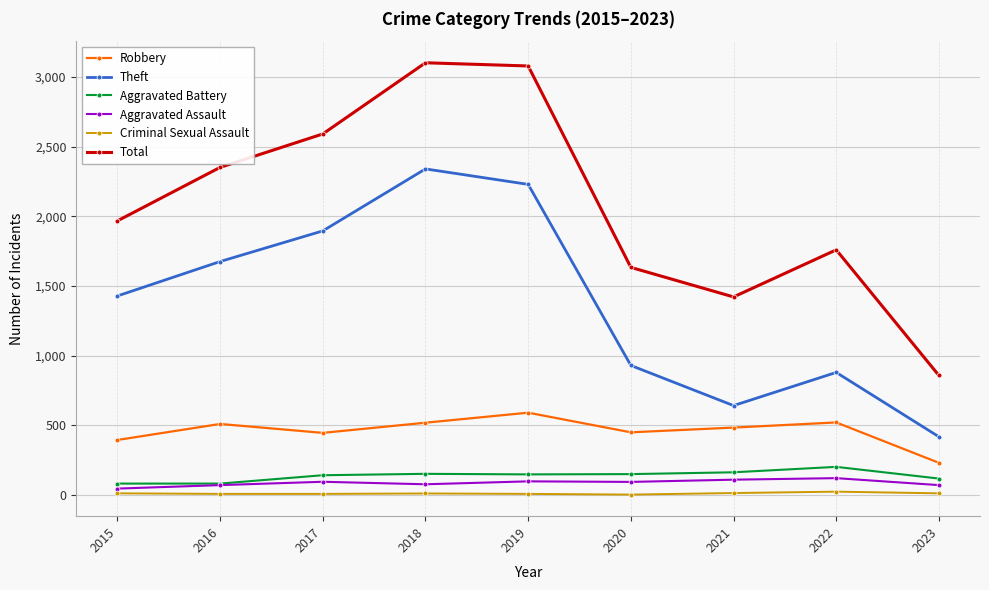

What is the spread (max minus min) of values at 2020?

1631